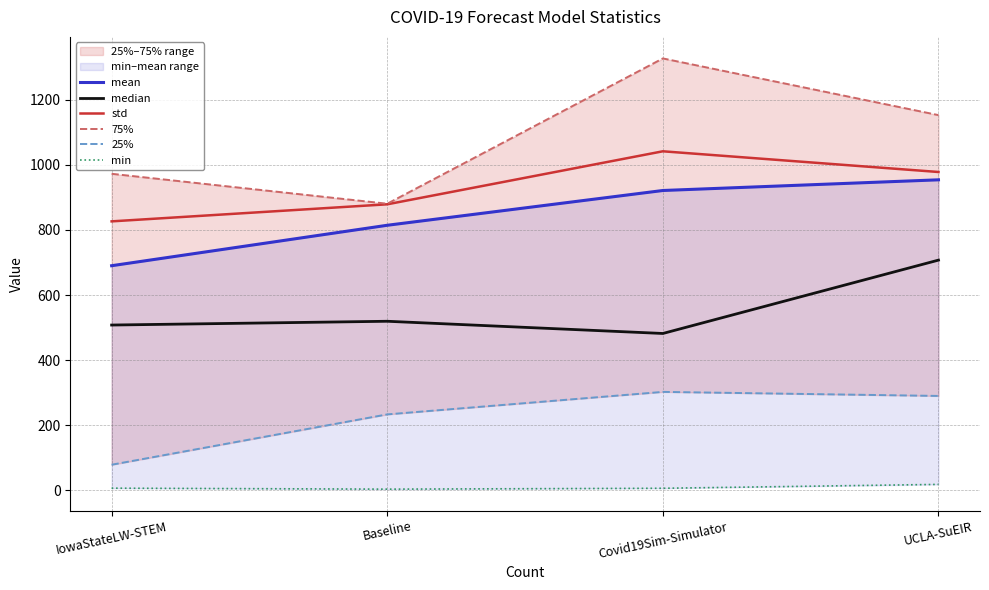

What is the smallest value displayed?

4.0